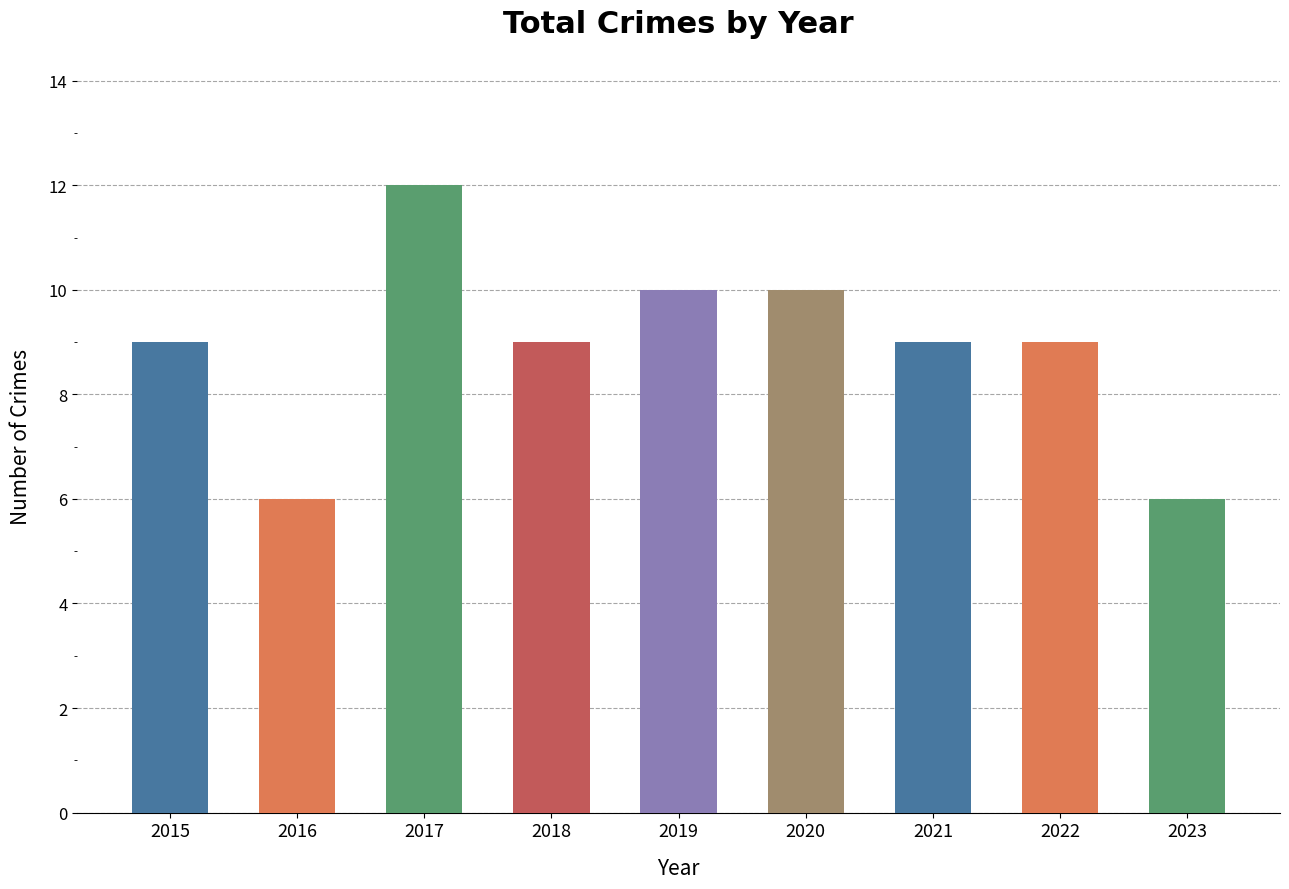

At which category does the chart reach its peak across all series?

2017